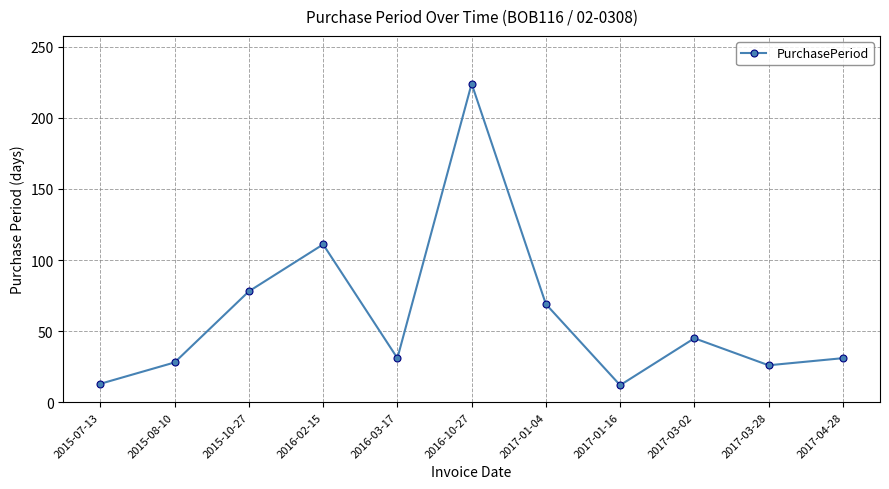

How many lines are shown in the chart?

1